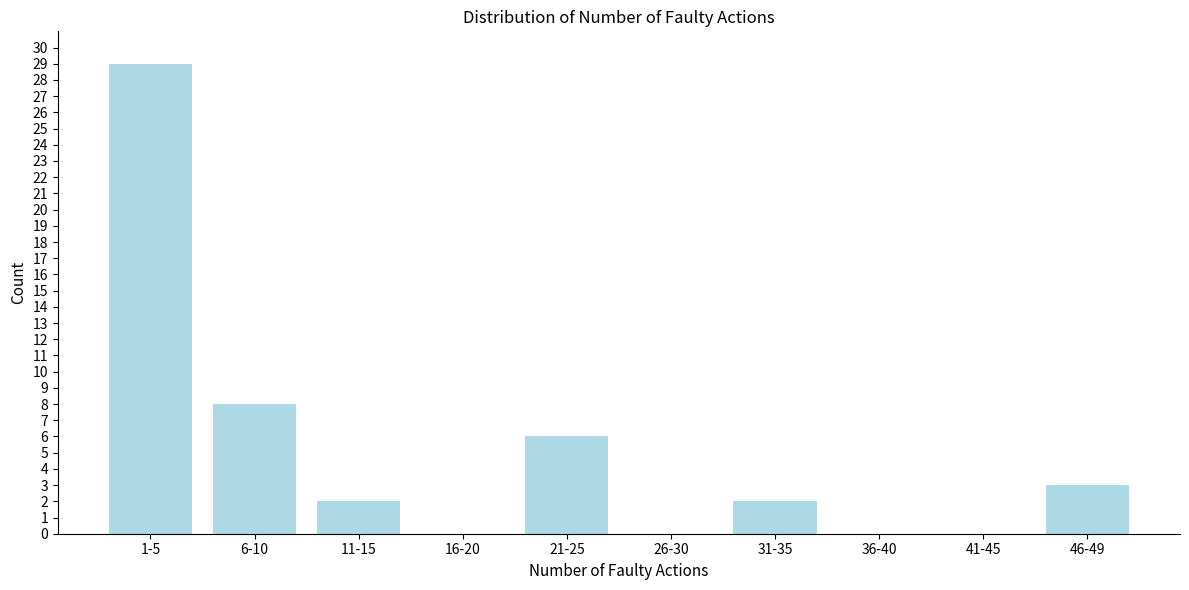

Reading right to left, what are all the values shown in this chart?

46-49=3	41-45=0	36-40=0	31-35=2	26-30=0	21-25=6	16-20=0	11-15=2	6-10=8	1-5=29